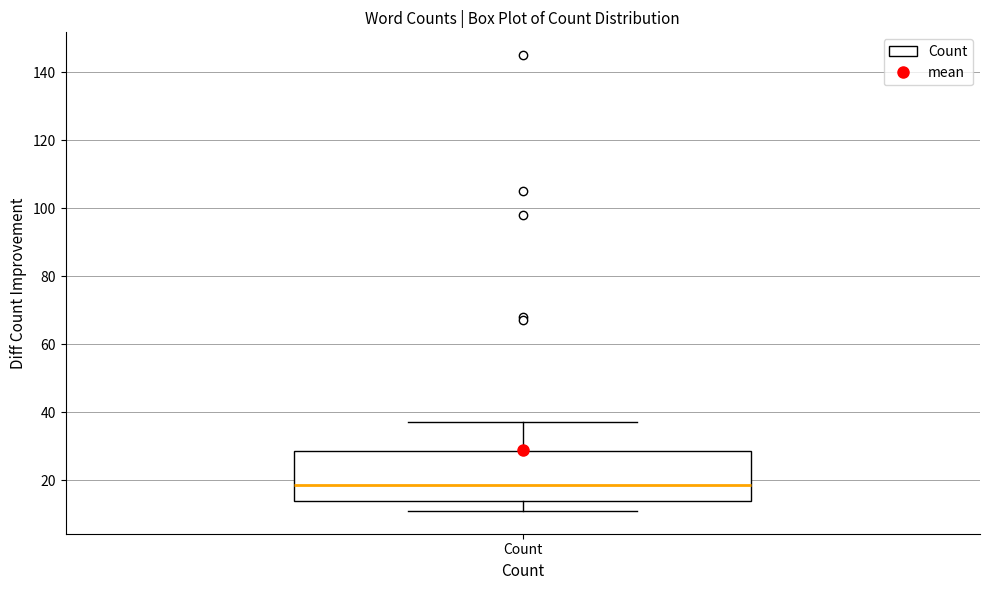

Transcribe this box plot: give where the median line is, the range the box spans, and where the two whiskers end, as read against the y-axis. The values are not printed on the chart, so give them approximately, as read against the axis.

median 18, box 14 to 28, whiskers 12 to 38